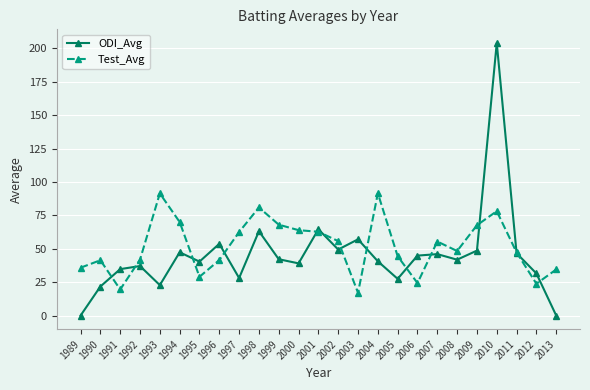

In Test_Avg, how many points are higher than both neighbors (excluding endpoints)?

6